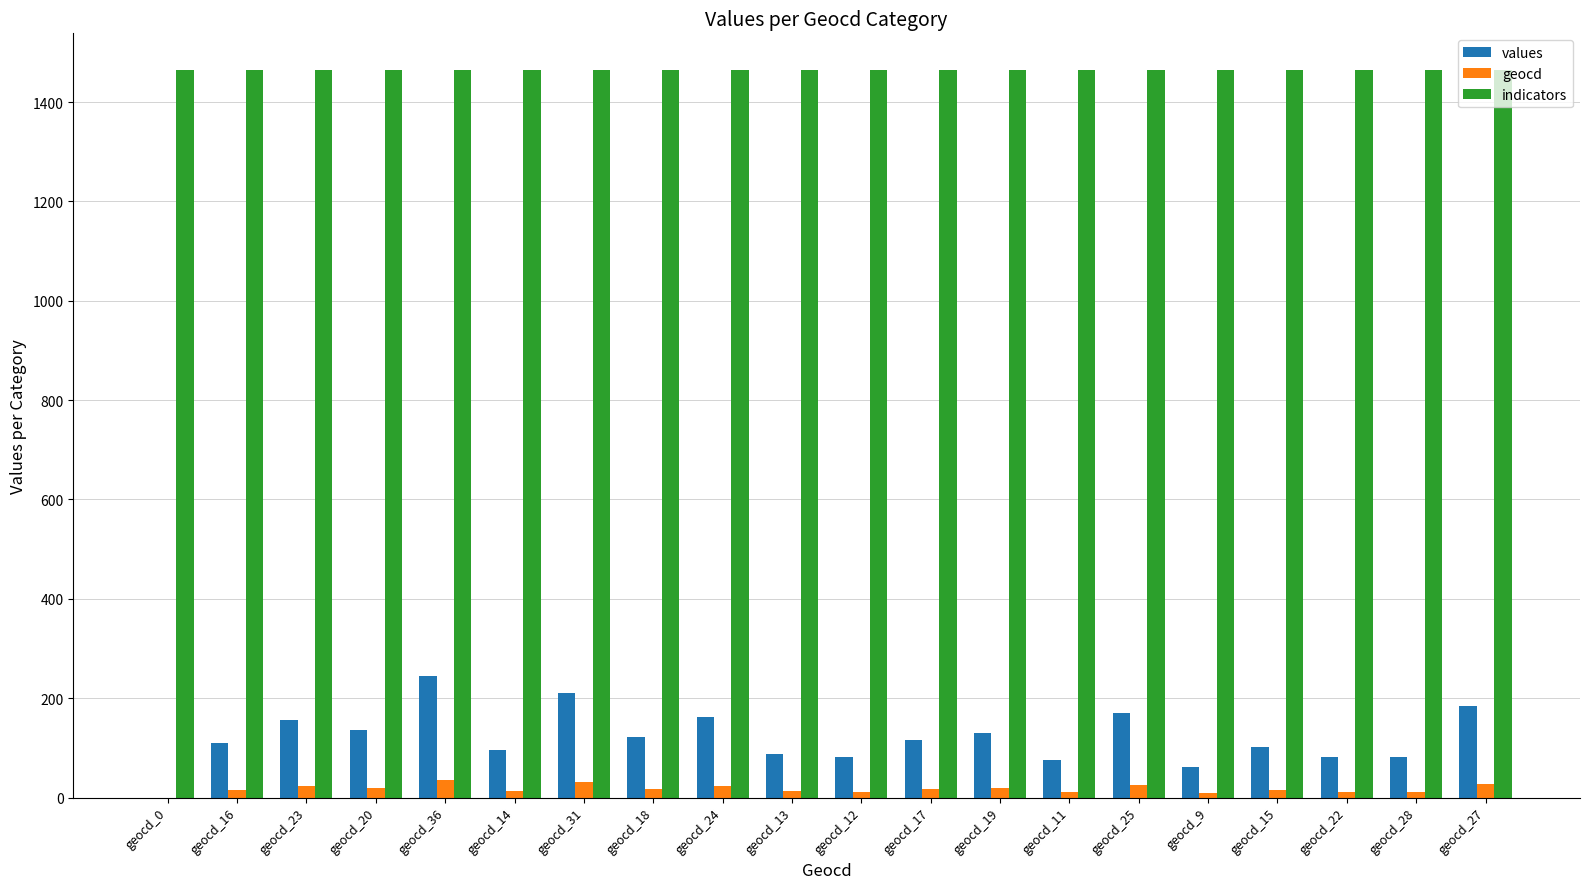

Is the value of values at geocd_25 greater than the value of indicators at geocd_19?

No